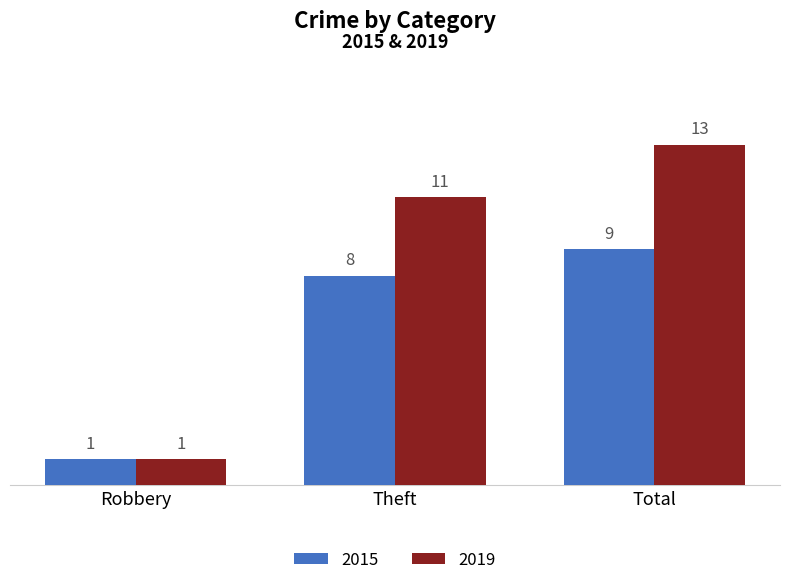

What are all the series names shown in the legend?

2015, 2019